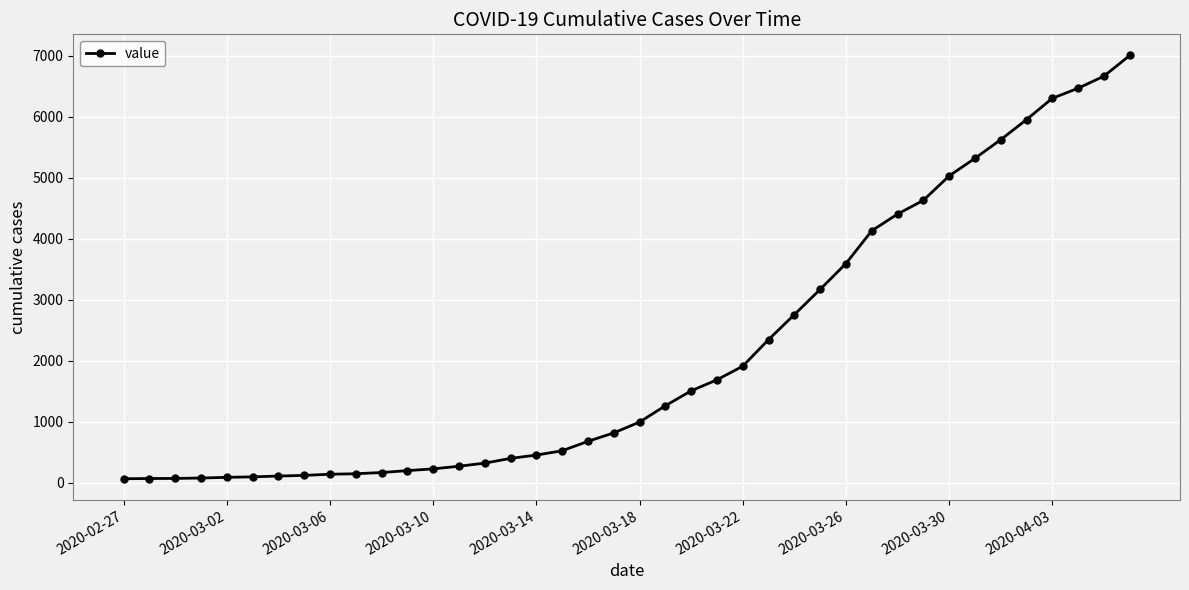

What is the greatest value displayed?

7003